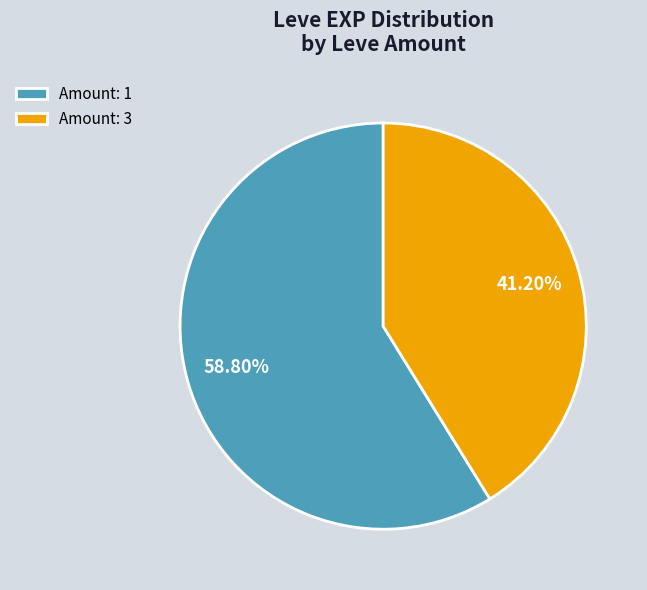

What is the majority slice?

Amount: 1